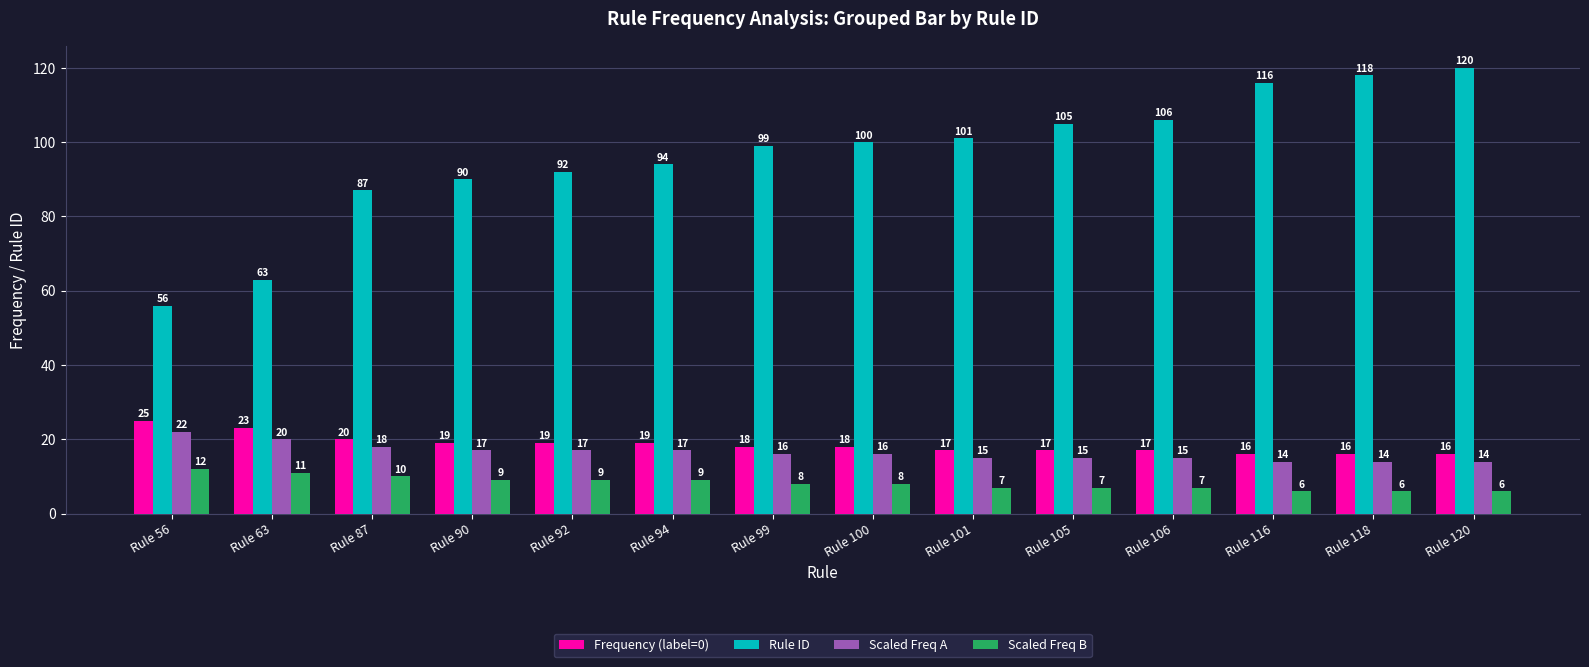

What is the sum of all Scaled Freq B values?

115